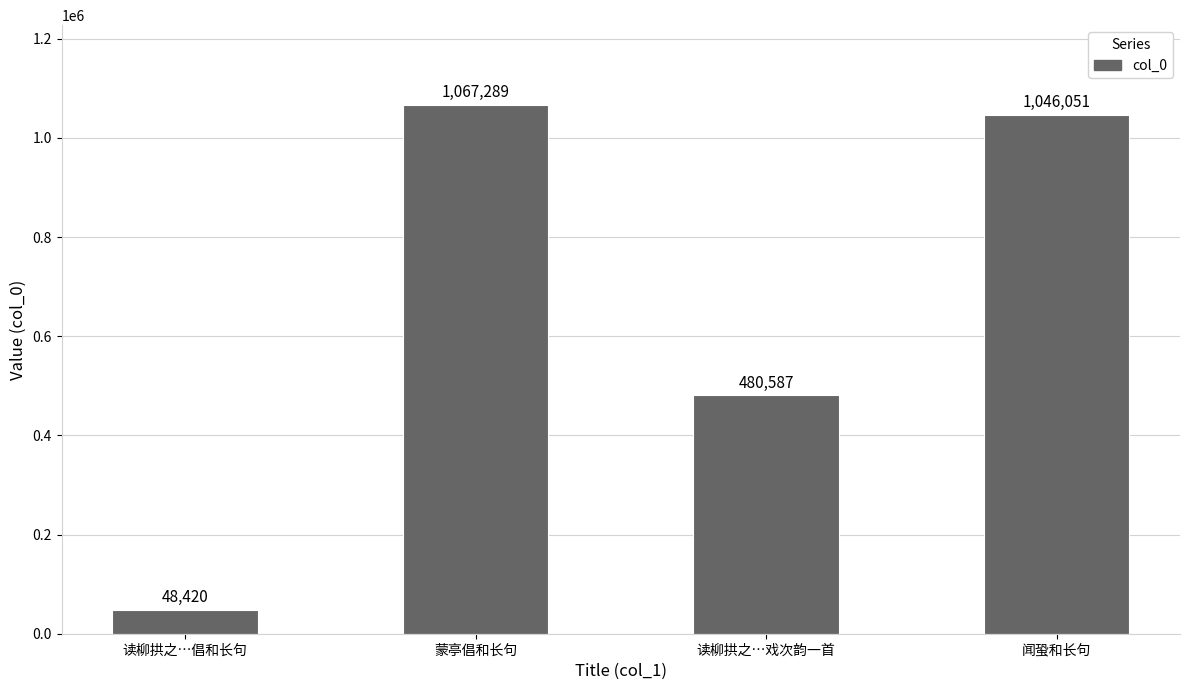

Rank the categories by value from highest to lowest.

蒙亭倡和长句, 闻蛩和长句, 读柳拱之…戏次韵一首, 读柳拱之…倡和长句